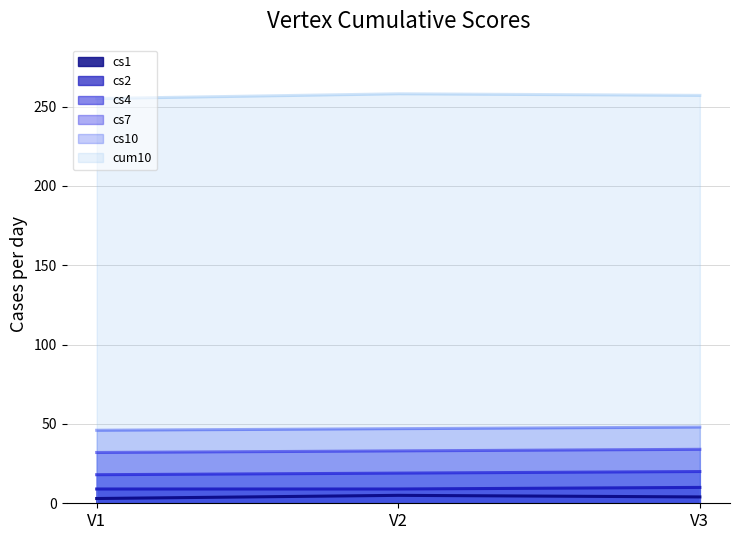

True or false: cs4 has a value of 33 at V2.

False